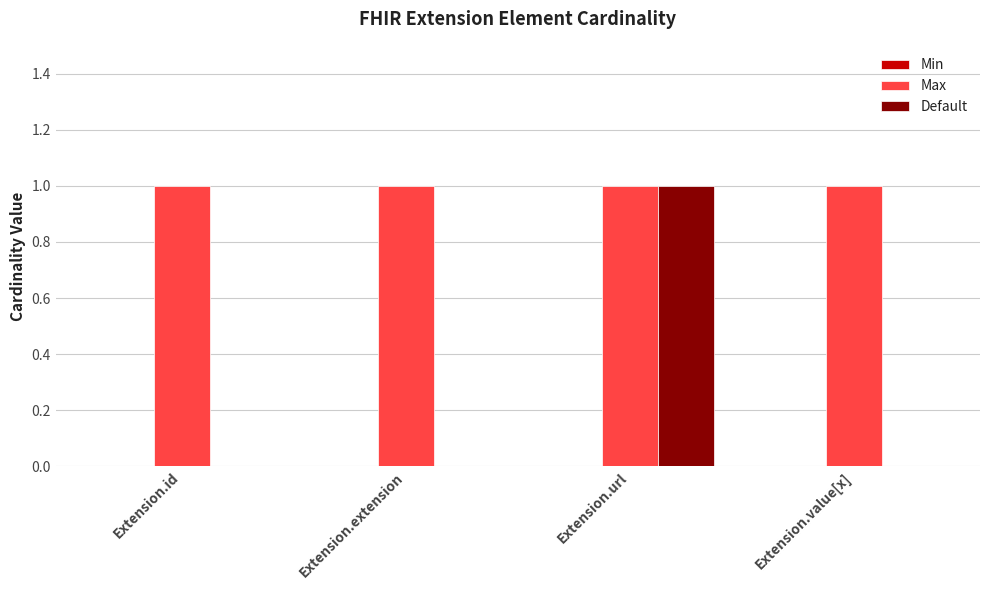

At which category is the sum across all series the highest?

Extension.url